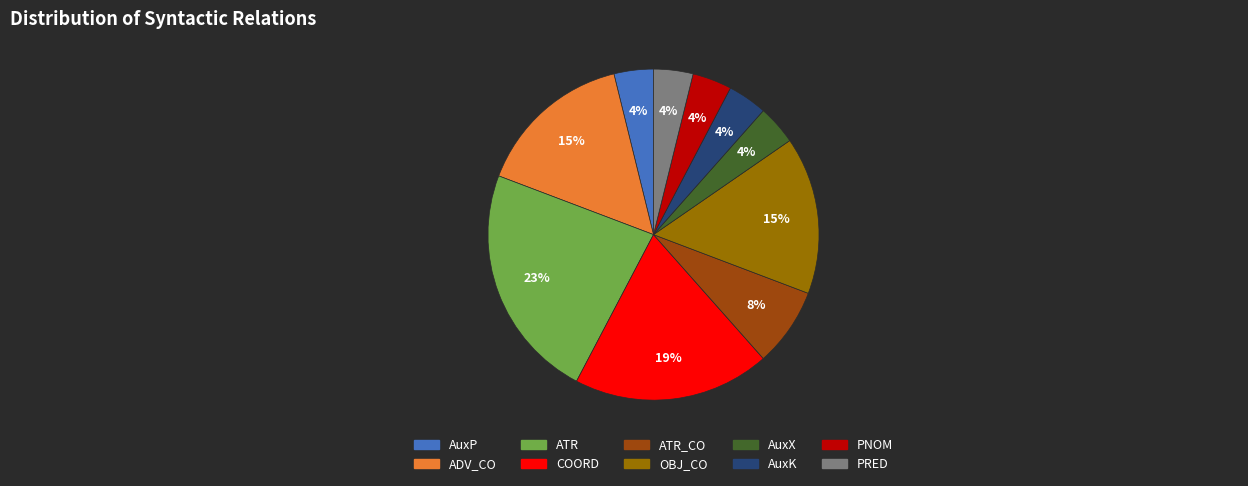

Is the sum of PNOM and ATR greater than half?

No